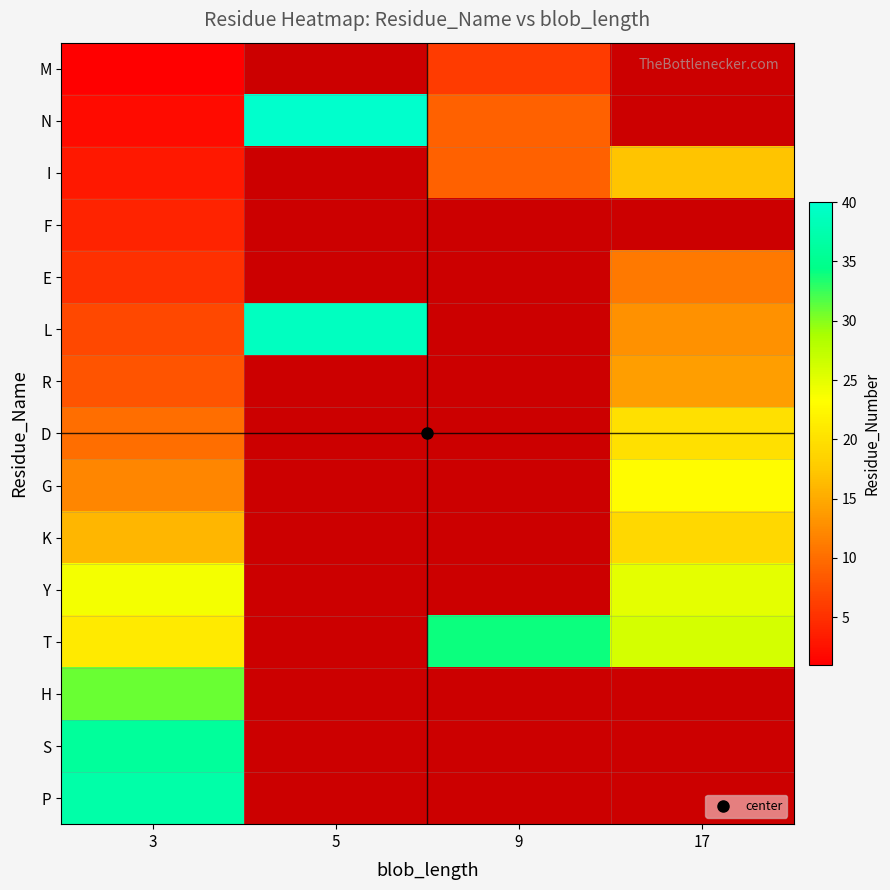

Rank the series at 5 from highest to lowest value.

M, N, I, F, E, L, R, D, G, K, Y, T, H, S, P